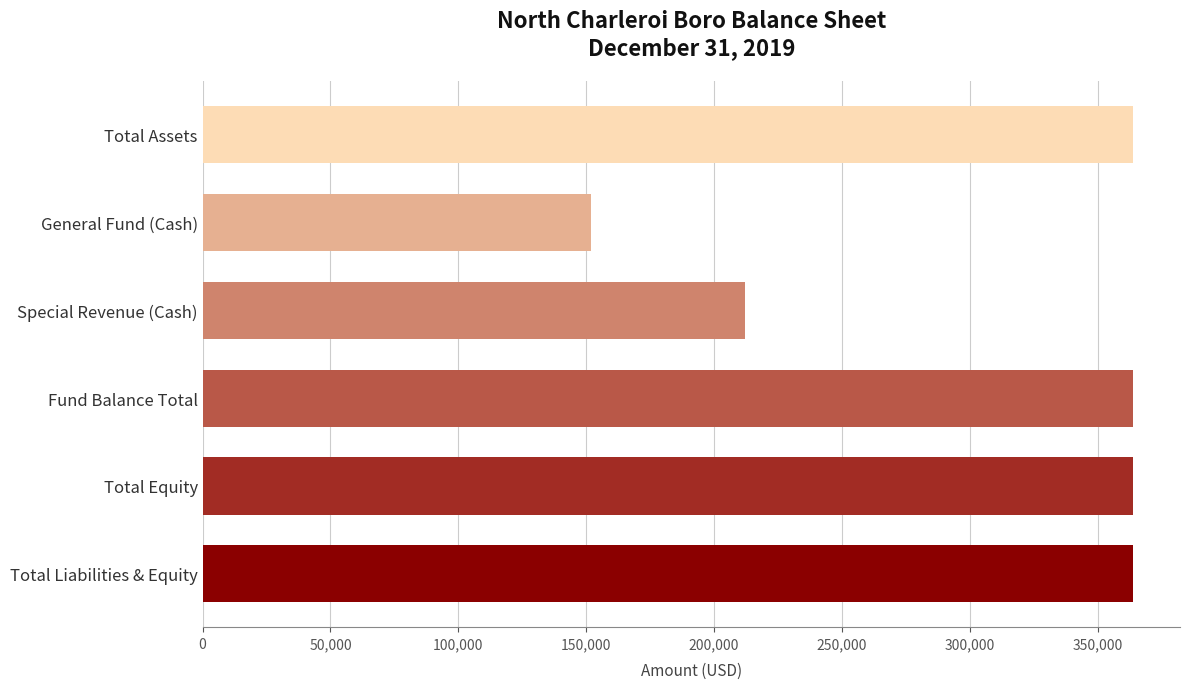

What is the ratio of the value at Total Equity to the value at General Fund (Cash)?

2.4